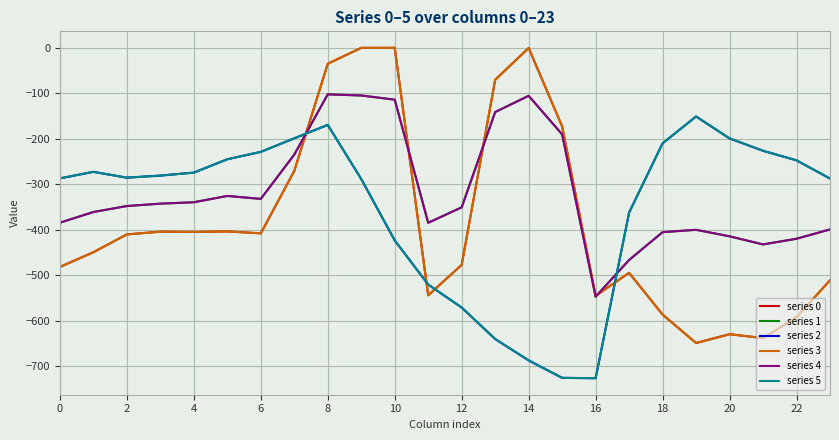

Which series has the largest range (max minus min)?

series 0